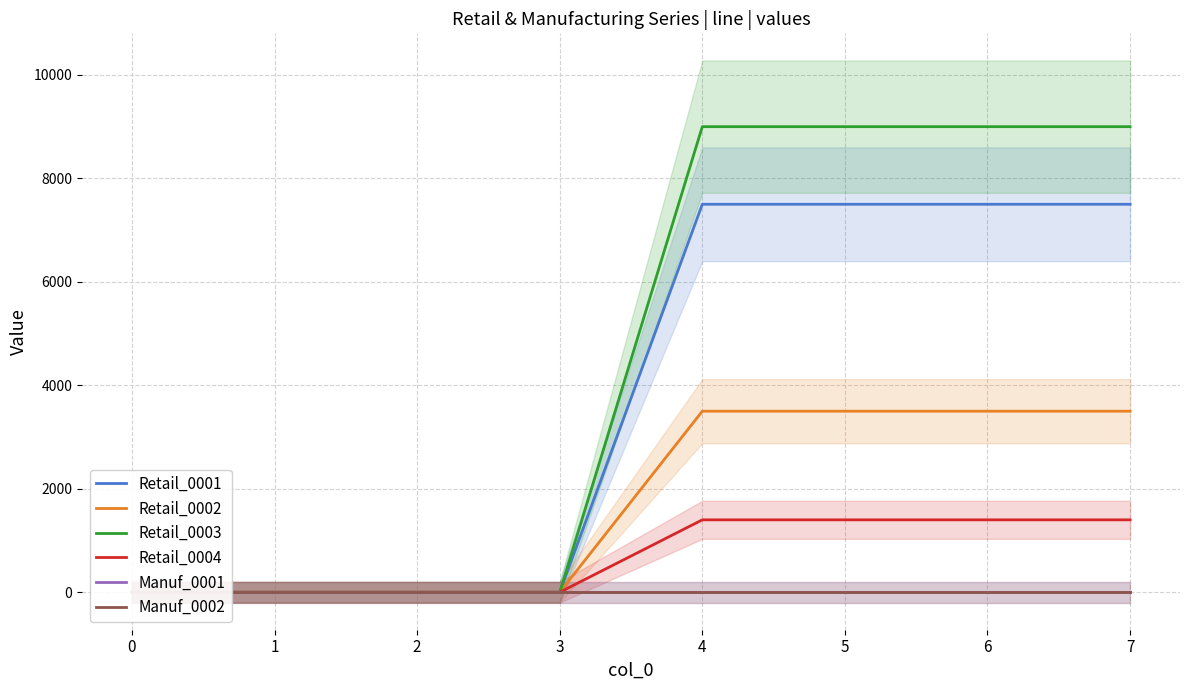

Reading right to left, transcribe all the data shown in this chart.

Retail_0001: 7=7500	6=7500	5=7500	4=7500	3=0	2=0	1=0	0=0
Retail_0002: 7=3500	6=3500	5=3500	4=3500	3=0	2=0	1=0	0=0
Retail_0003: 7=9000	6=9000	5=9000	4=9000	3=0	2=0	1=0	0=0
Retail_0004: 7=1400	6=1400	5=1400	4=1400	3=0	2=0	1=0	0=0
Manuf_0001: 7=0	6=0	5=0	4=0	3=0	2=0	1=0	0=0
Manuf_0002: 7=0	6=0	5=0	4=0	3=0	2=0	1=0	0=0